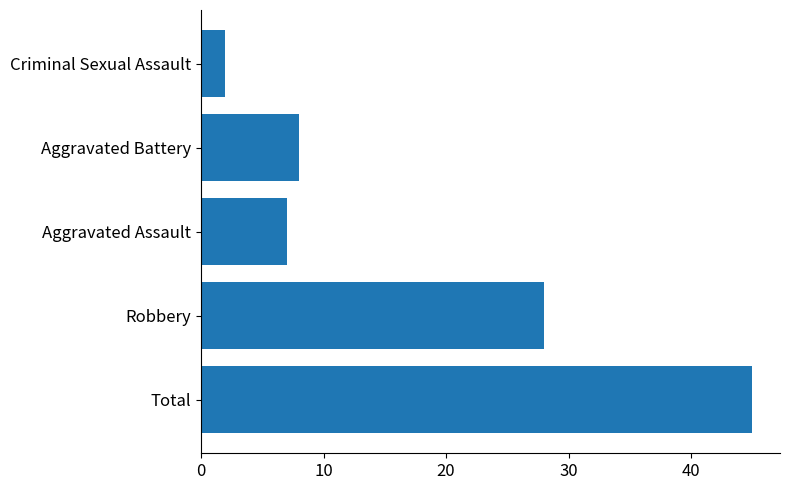

Reading bottom to top, what are all the values shown in this chart?

Total=45	Robbery=28	Aggravated Assault=7	Aggravated Battery=8	Criminal Sexual Assault=2